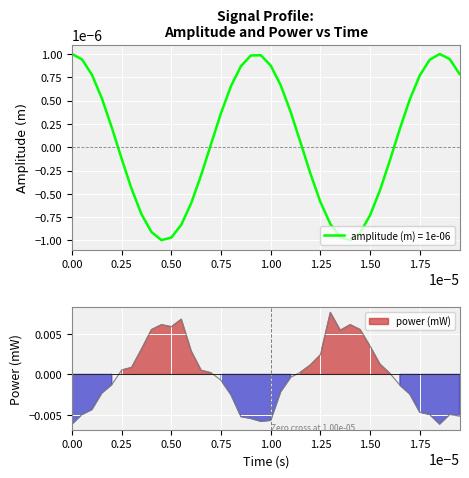

True or false: amplitude has a value of -0.0 at 27.

False